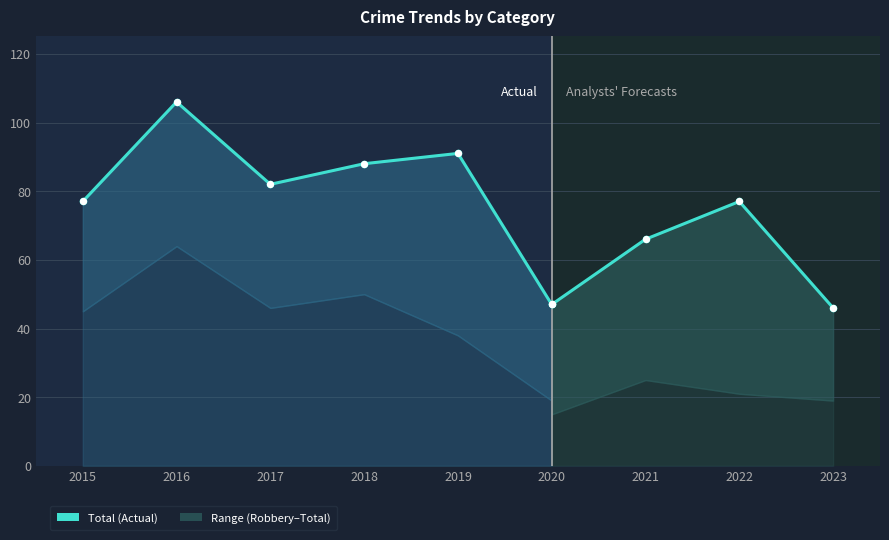

What is the change in value from 2018 to 2019?

+3